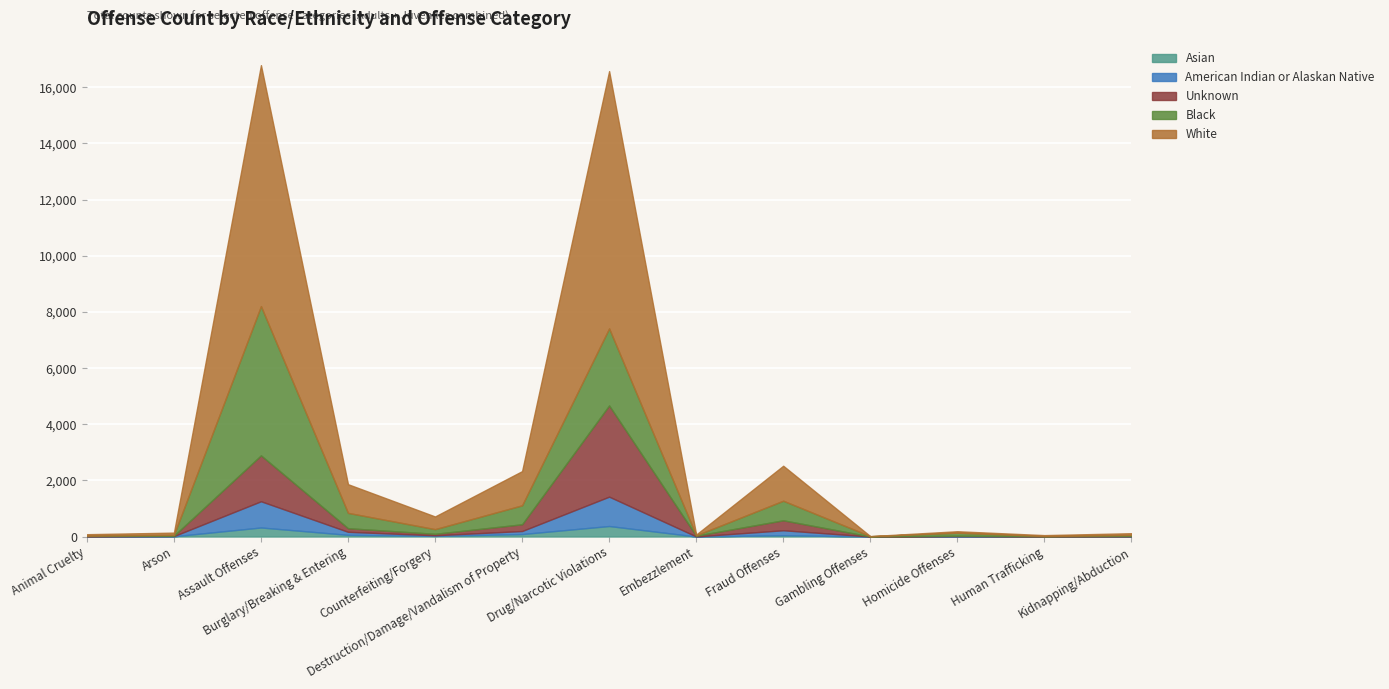

What are all the series names shown in the legend?

Asian, American Indian or Alaskan Native, Unknown, Black, White